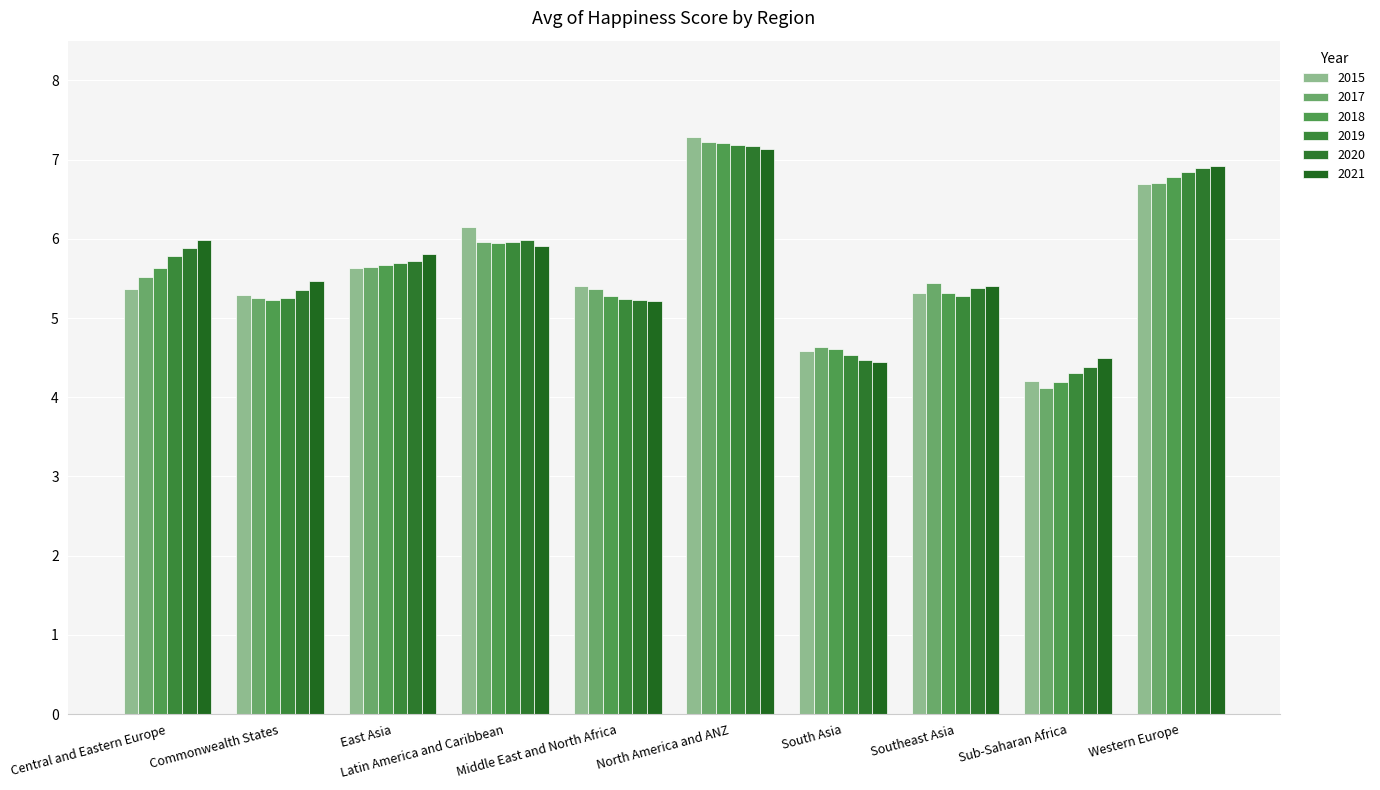

What is the sum of all 2020 values?

56.5